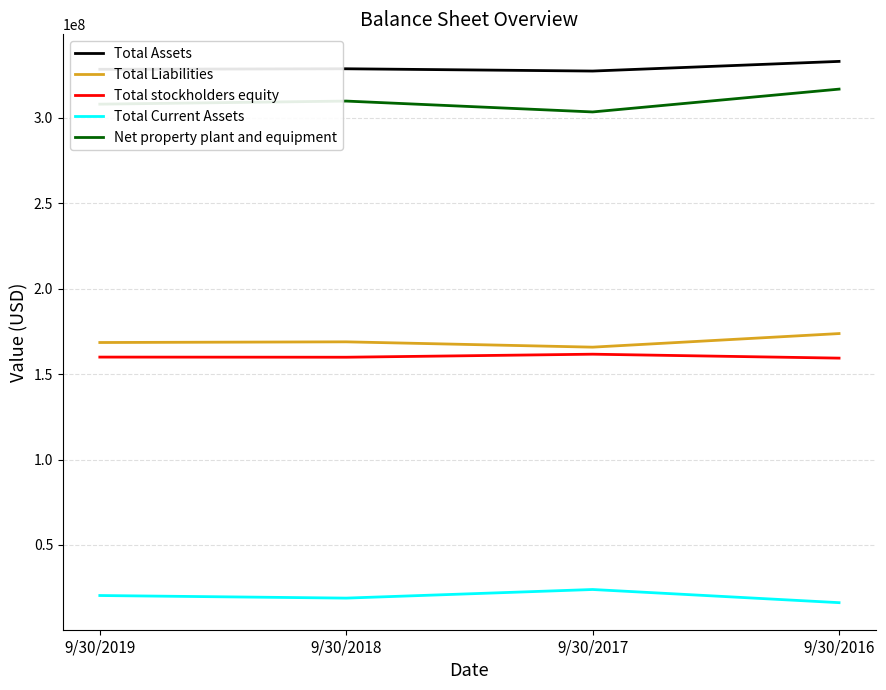

The value of Total Liabilities at 9/30/2017 is 90260956. True or false?

False